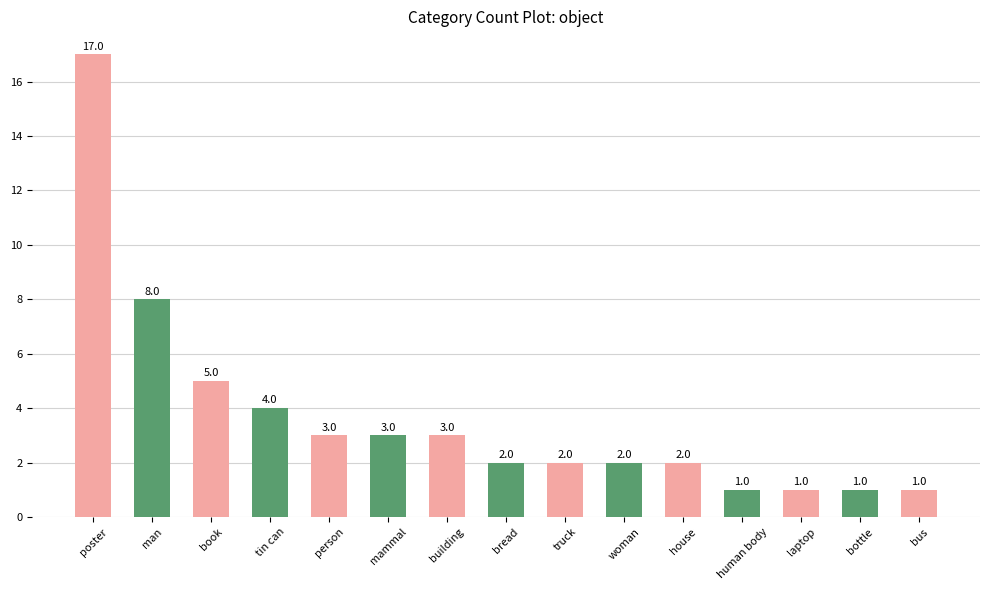

Reading left to right, extract all data points from this chart.

17	8	5	4	3	3	3	2	2	2	2	1	1	1	1